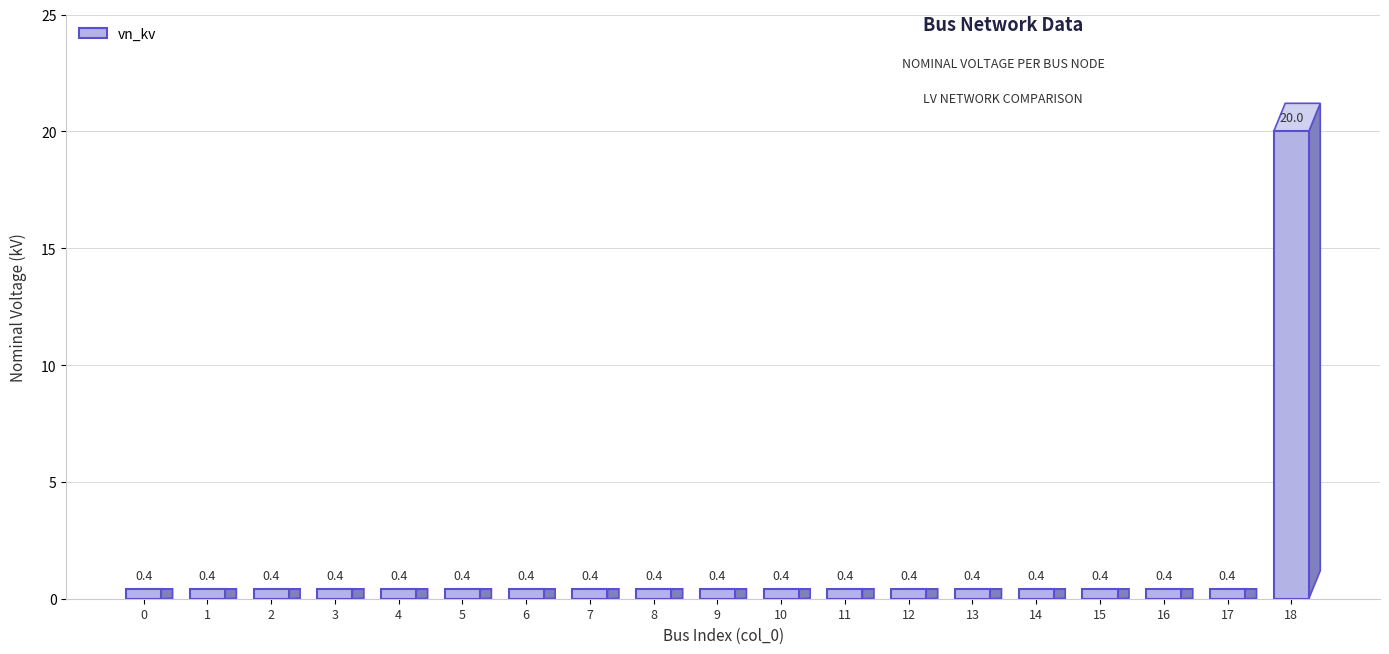

How many bars are there in total?

19